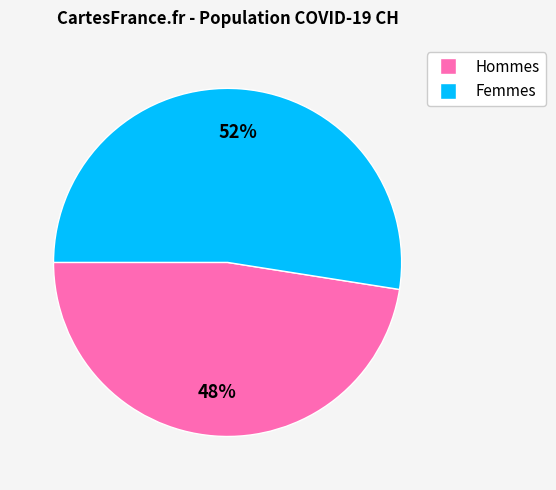

To the nearest percent, what is the average slice percentage?

50%